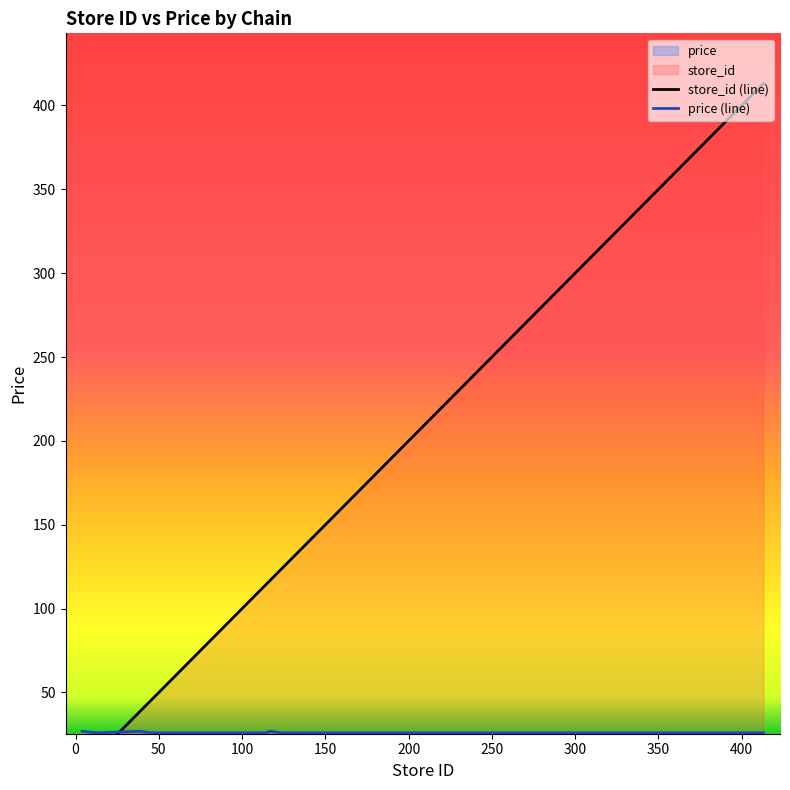

What is the value of the store_id point at the 4th from the left?

45.0